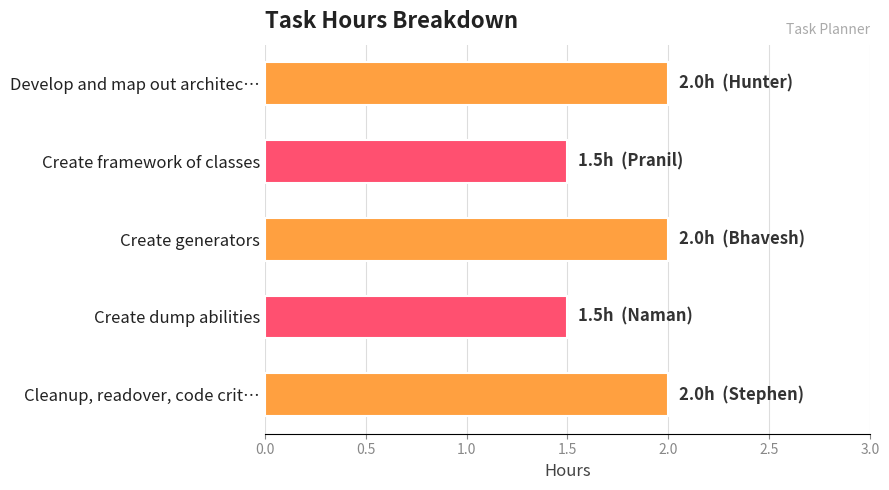

Read the value at Develop and map out architec….

2.0